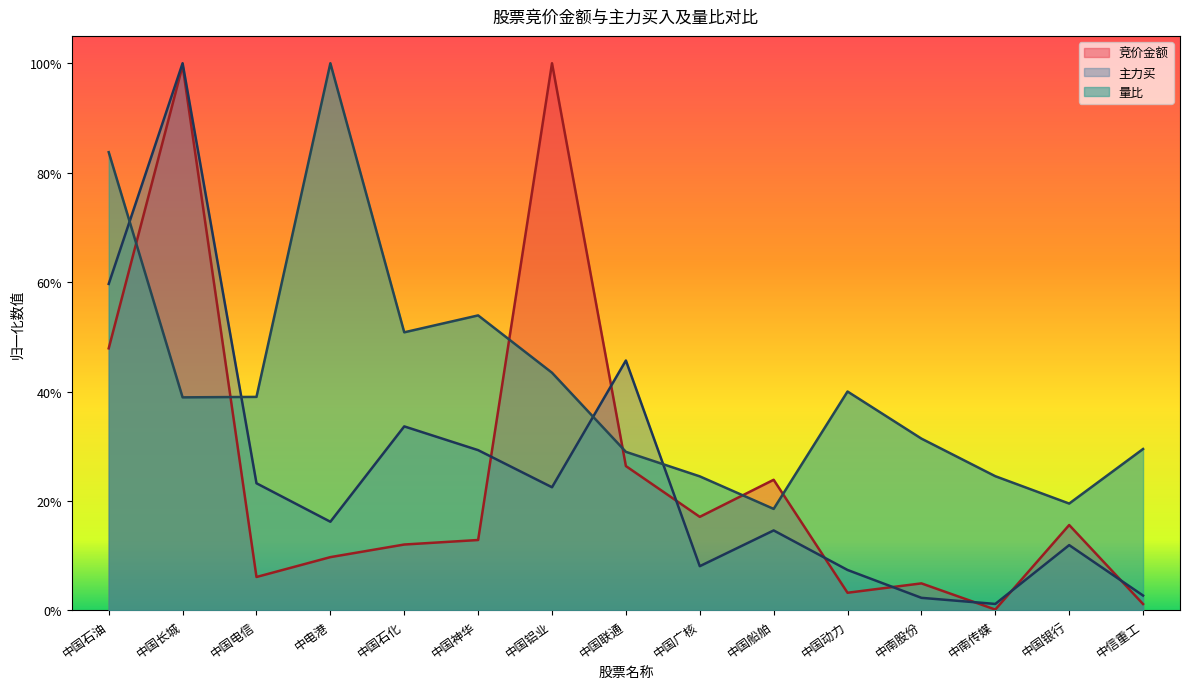

Is it true that 量比 equals 0.3 at 中信重工?

True